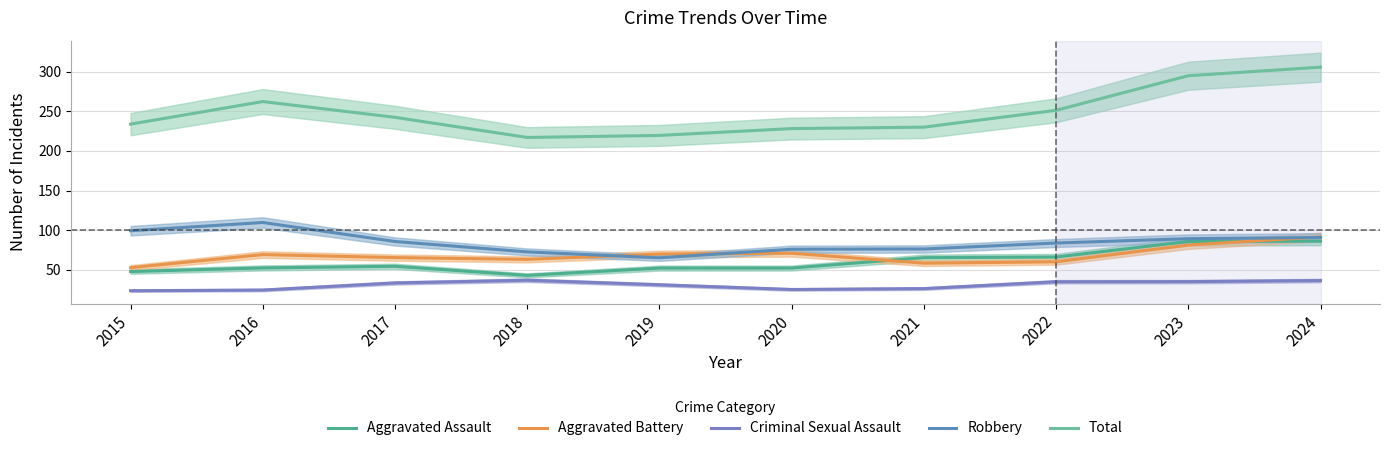

Which series changed the most between 2018 and 2023?

Total